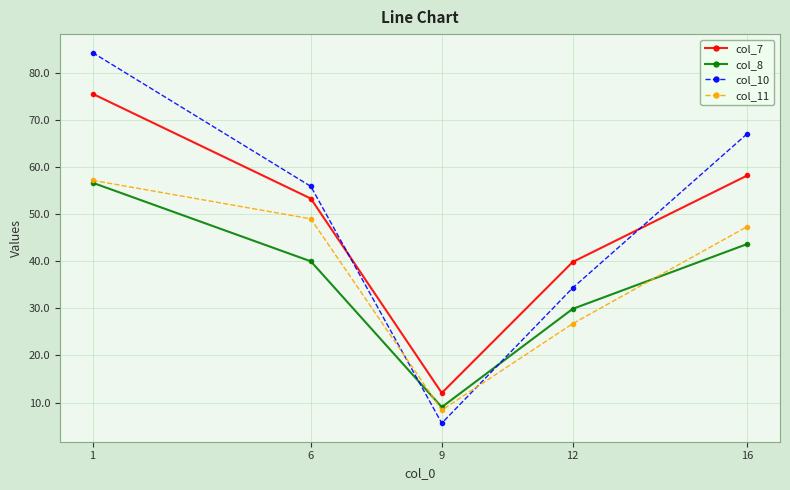

Reading right to left, what are all the values shown in this chart?

col_7: 58.2	39.8	12.0	53.3	75.6
col_8: 43.7	29.9	9.0	40.0	56.7
col_10: 67.1	34.3	5.6	55.9	84.3
col_11: 47.4	26.7	8.4	49.0	57.2